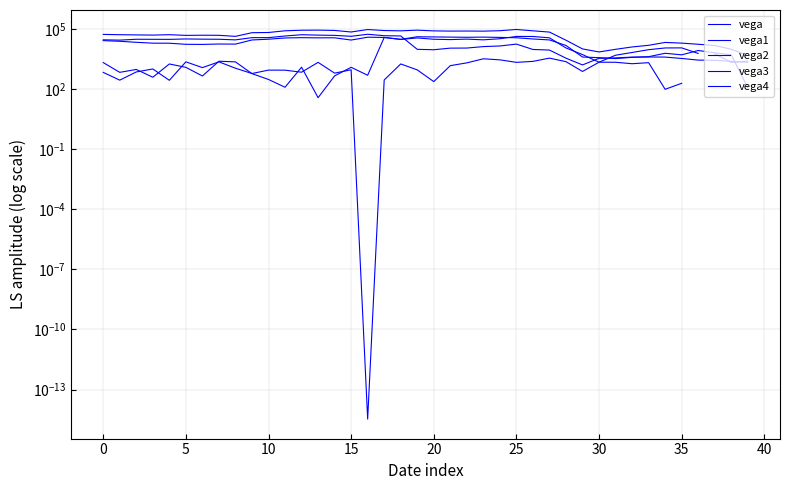

Between 12 and 35, which is larger?

12